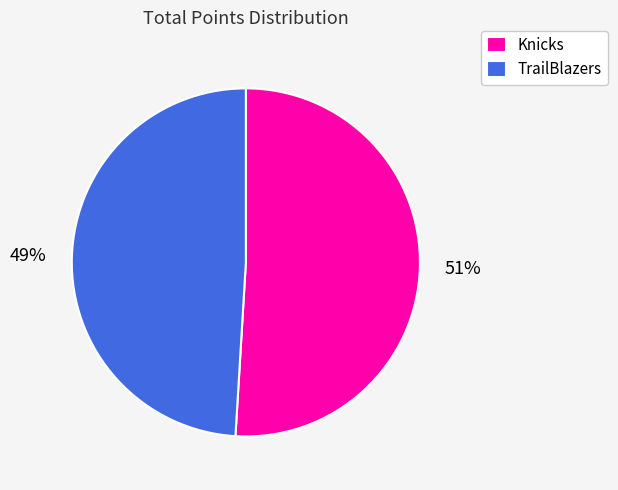

Approximately how many times larger is the value at Knicks compared to TrailBlazers?

1.0